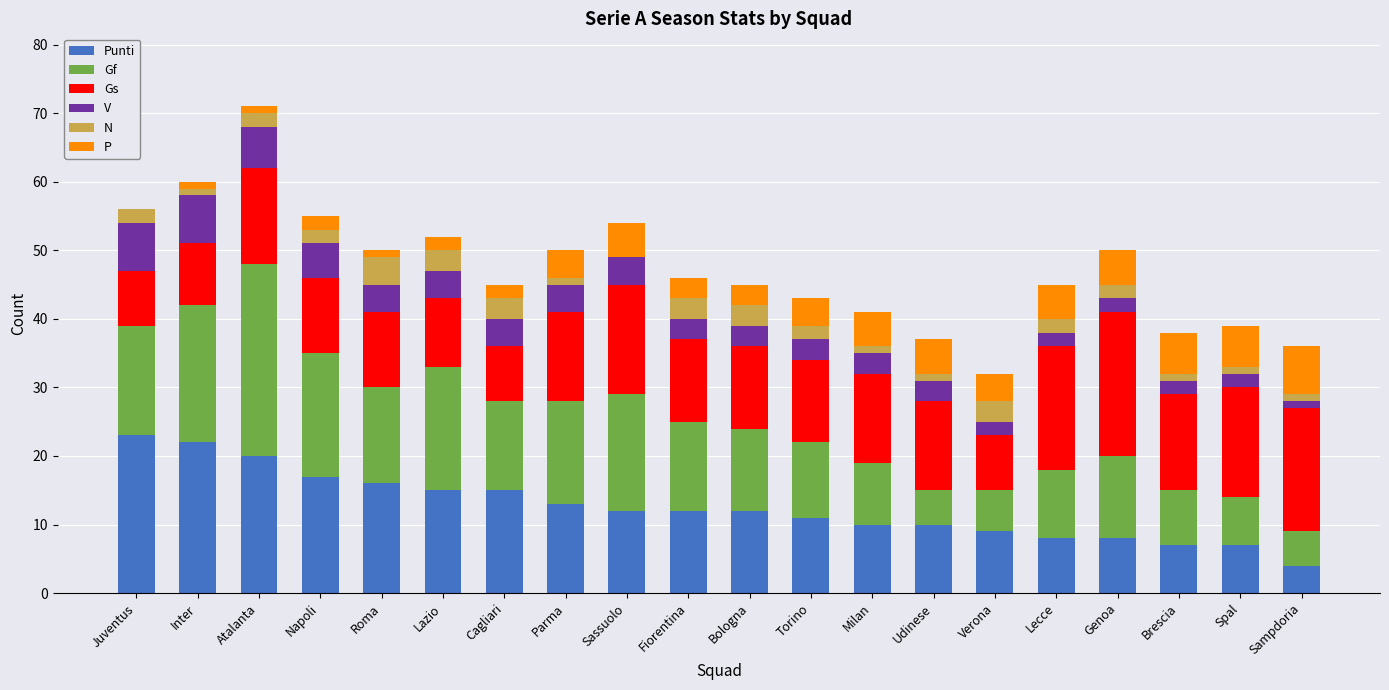

At which category is the sum across all series the highest?

Atalanta